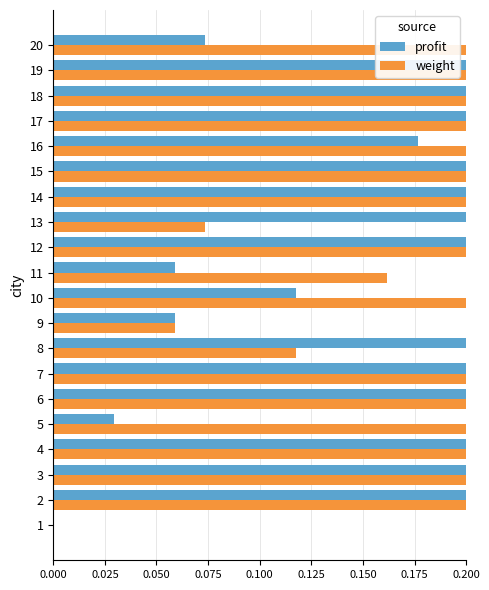

What are all the series names shown in the legend?

profit, weight